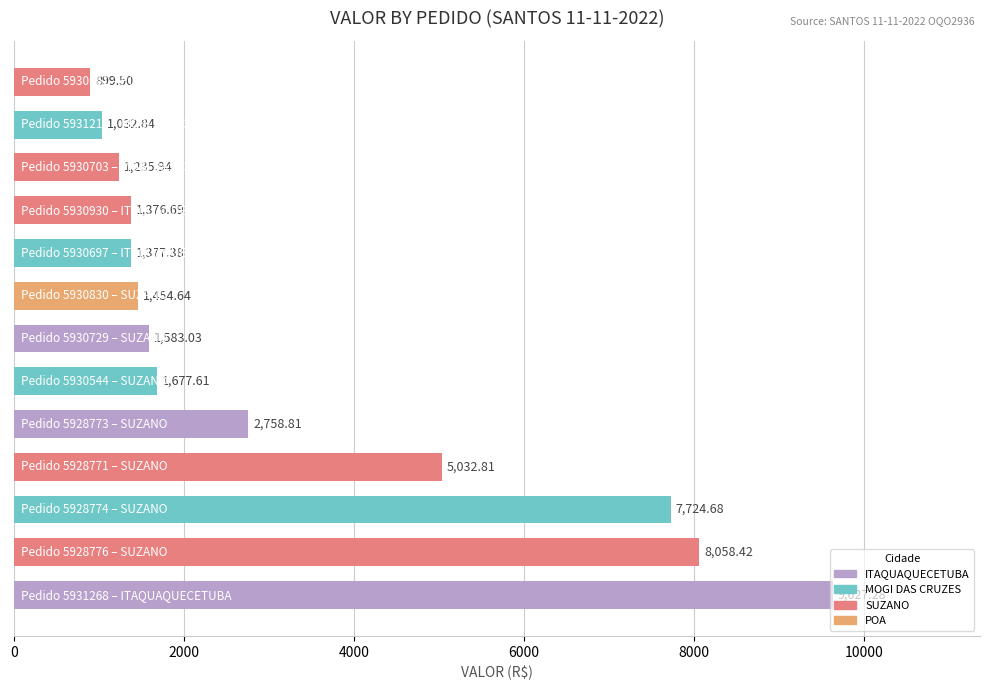

What is the average value?

3372.3